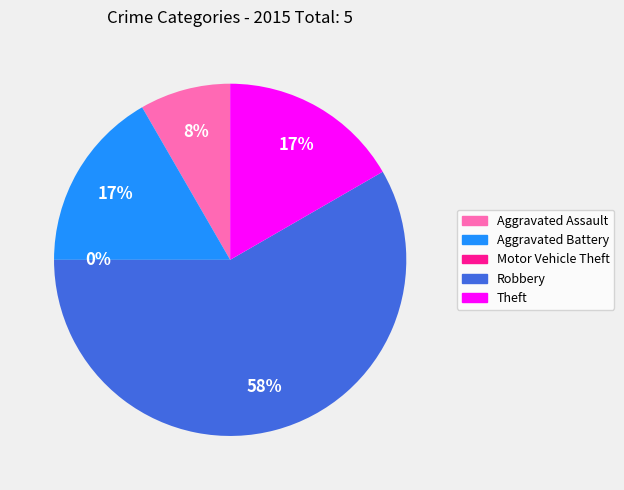

Between Motor Vehicle Theft and Aggravated Assault, which is larger?

Aggravated Assault